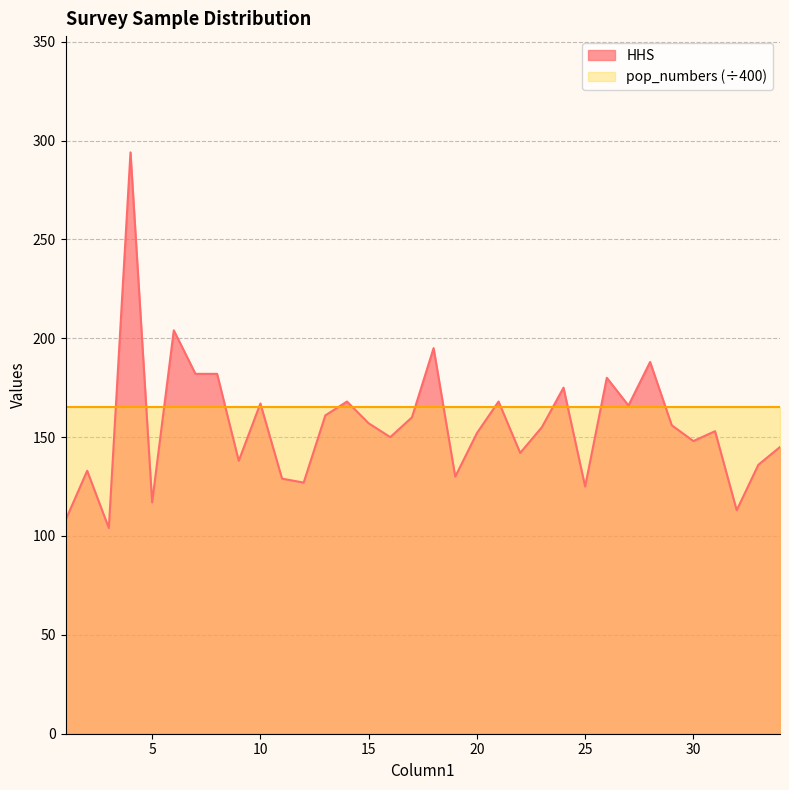

Reading left to right, list all the values displayed in this chart.

108	133	104	294	117	204	182	182	138	167	129	127	161	168	157	150	160	195	130	152	168	142	155	175	125	180	166	188	156	148	153	113	136	145